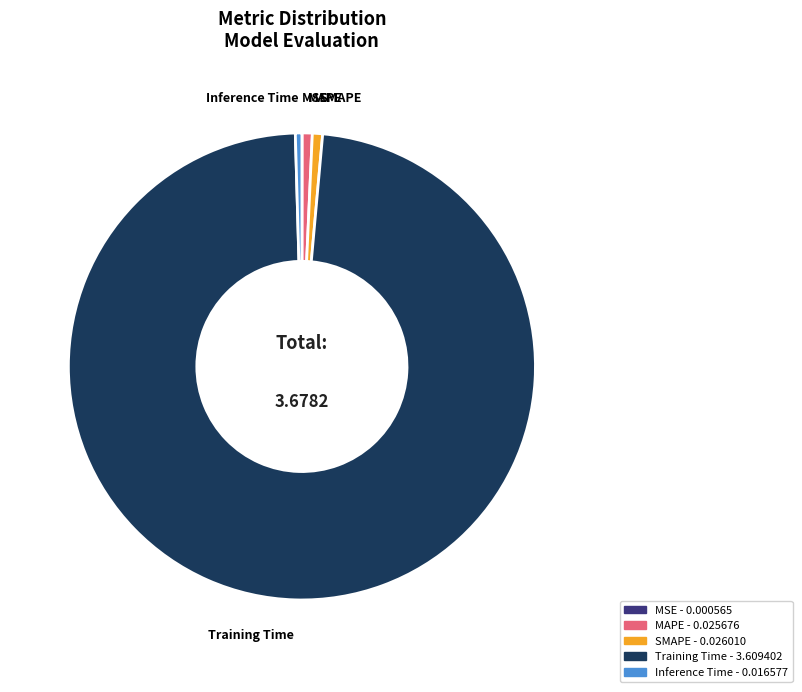

Combined, do SMAPE and Training Time account for over 50%?

Yes